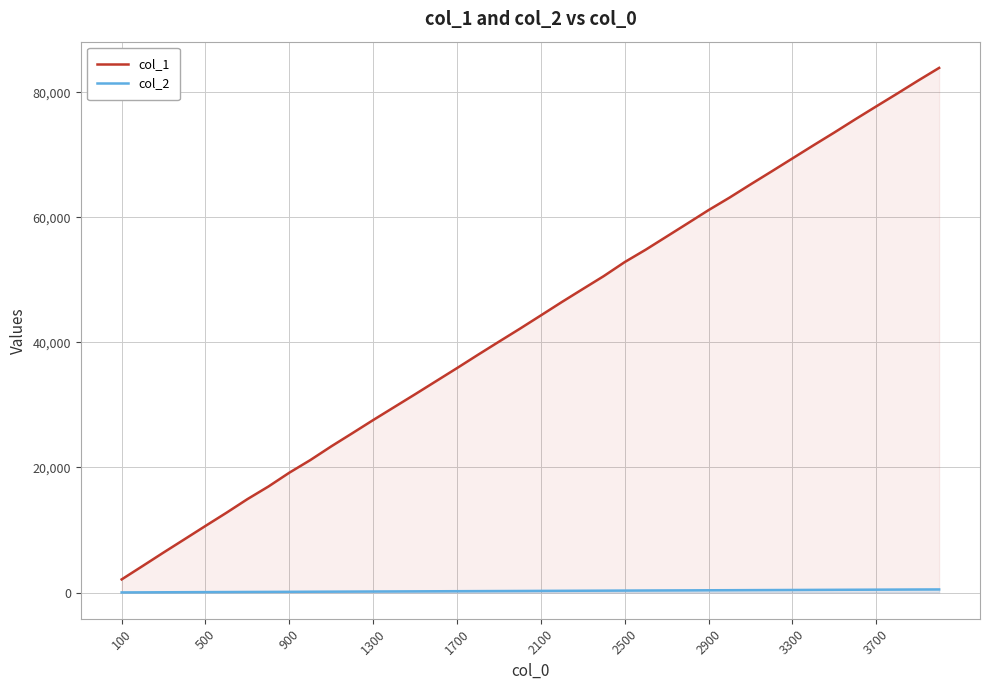

Rank the series by their maximum value, from highest to lowest.

col_1, col_2